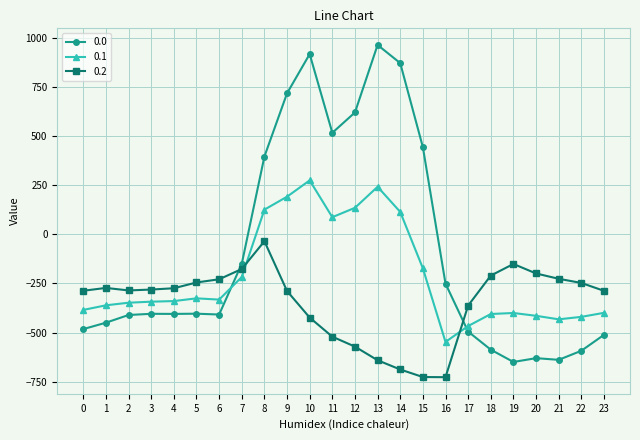

Is it true that 0.0 equals -258.8 at 2?

False